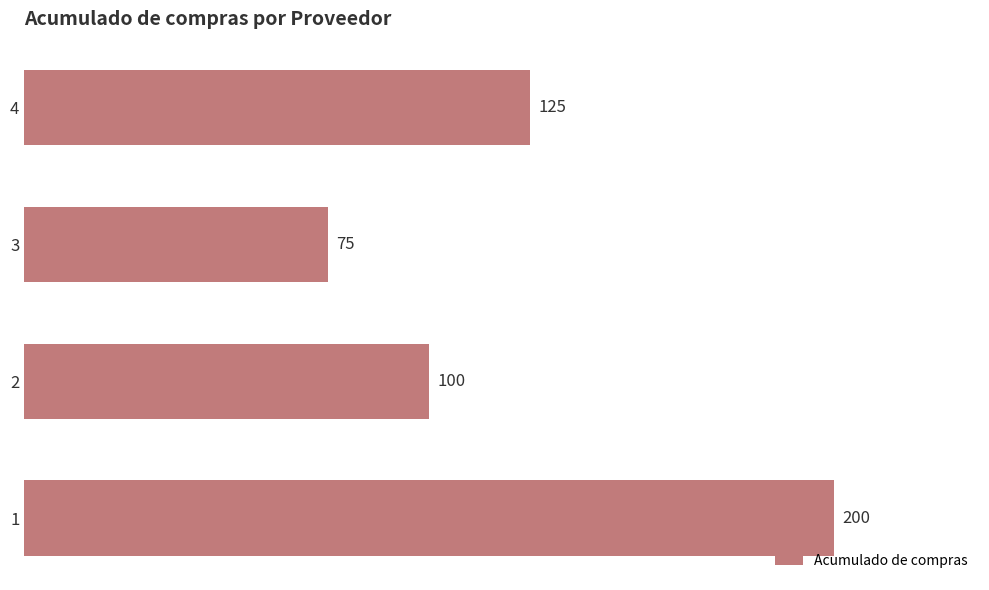

Which has a higher value, 4 or 2?

4